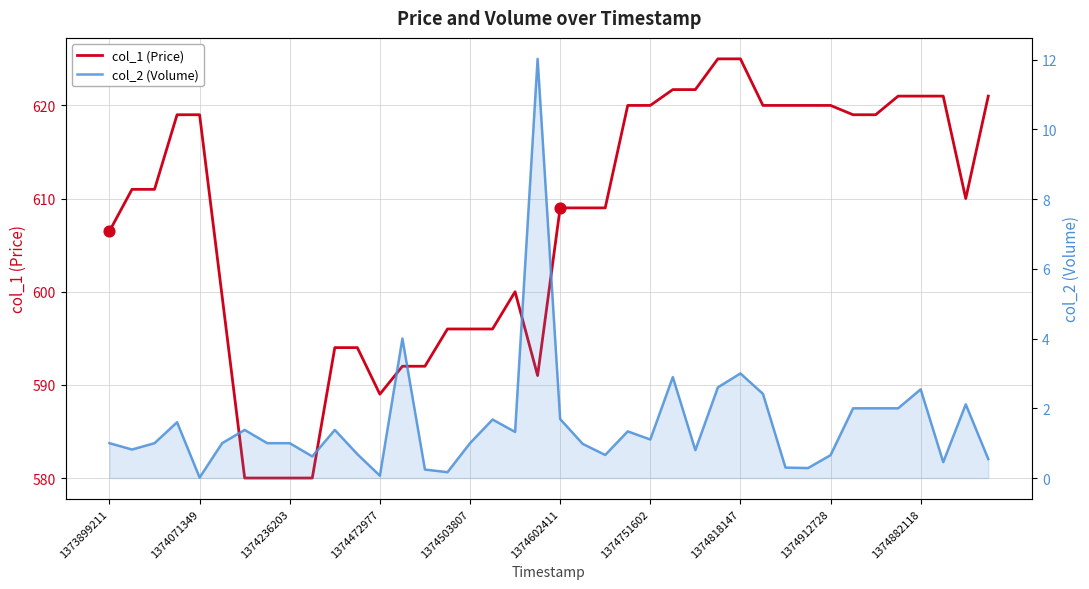

Which series contains the highest Y value?

col_1 (Price)